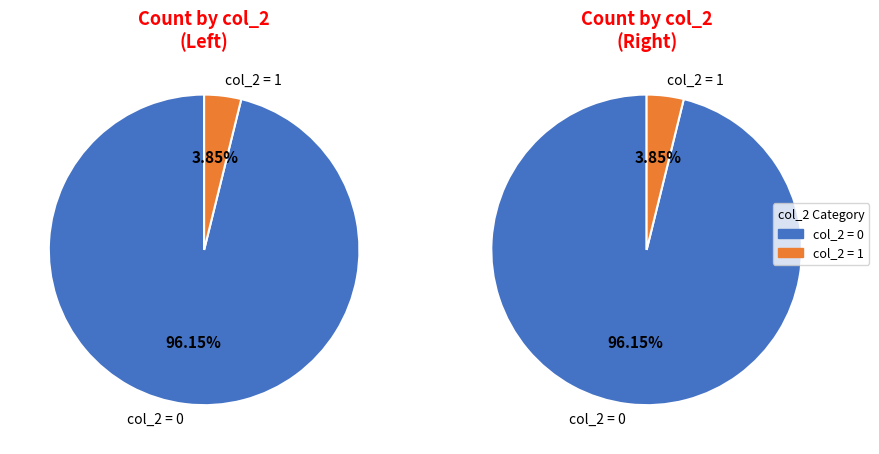

Do col_2 = 1 and col_2 = 0 together represent more than half of the pie?

Yes